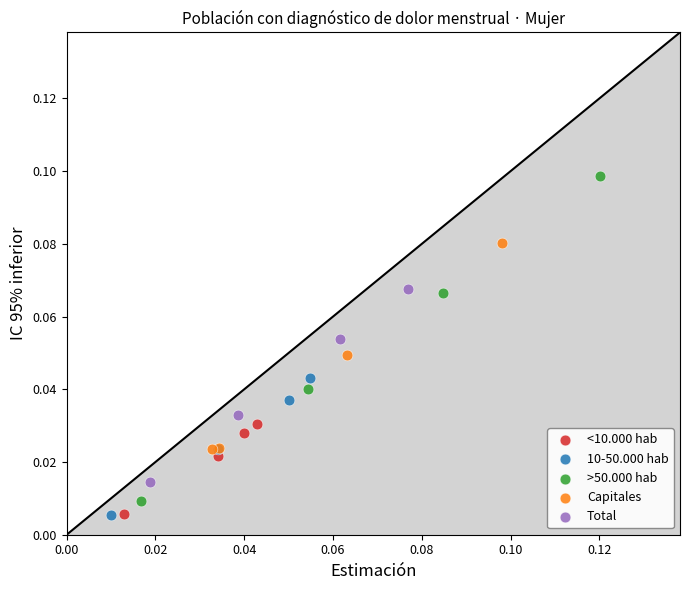

Which series reaches the maximum Y coordinate?

>50.000 hab